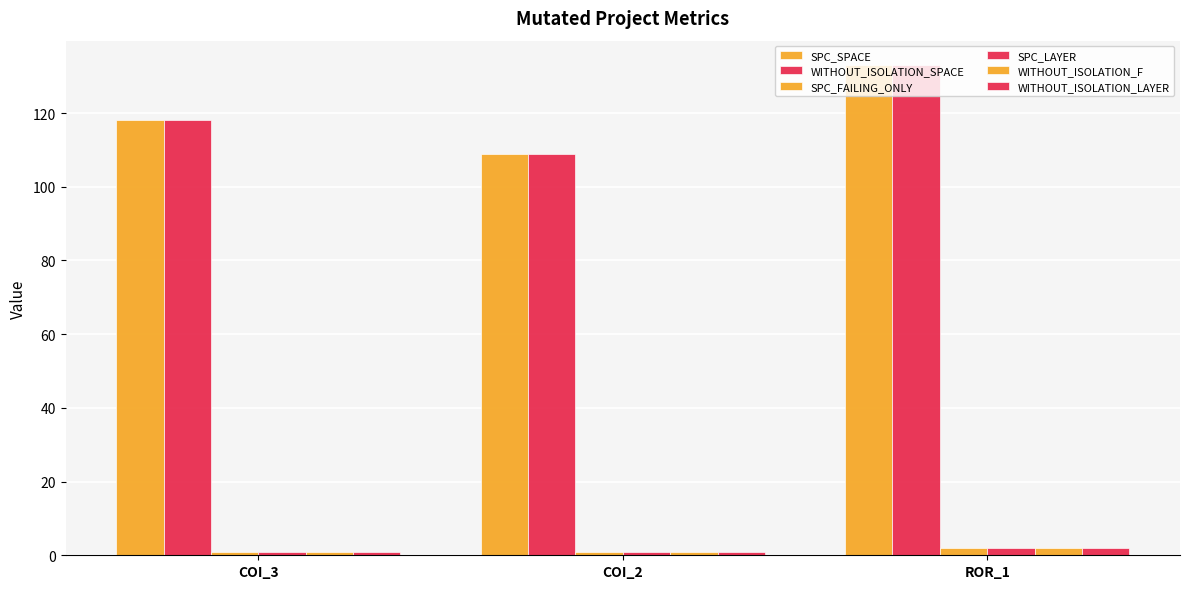

Reading left to right, extract all data points from this chart.

SPC_SPACE: 118	109	133
WITHOUT_ISOLATION_SPACE: 118	109	133
SPC_FAILING_ONLY: 1	1	2
SPC_LAYER: 1	1	2
WITHOUT_ISOLATION_F: 1	1	2
WITHOUT_ISOLATION_LAYER: 1	1	2